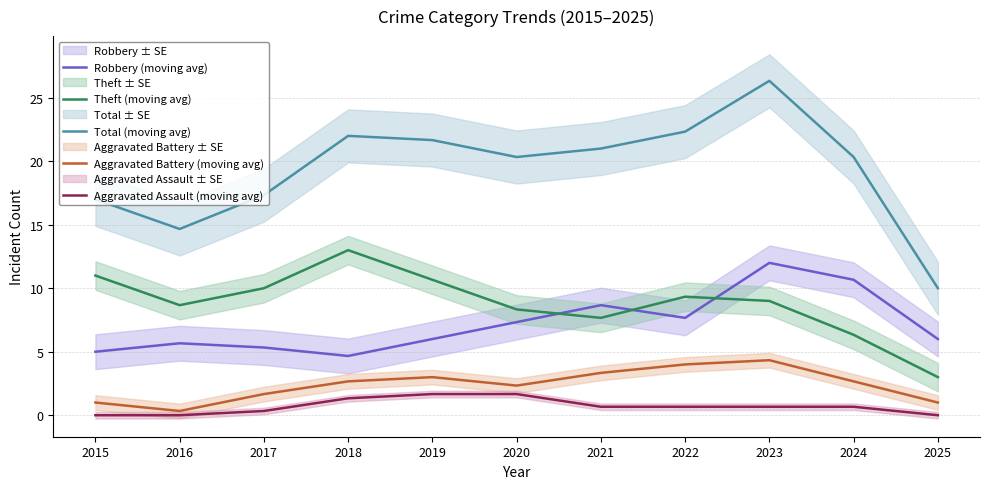

How many values in Aggravated Assault (moving avg) are above zero?

8